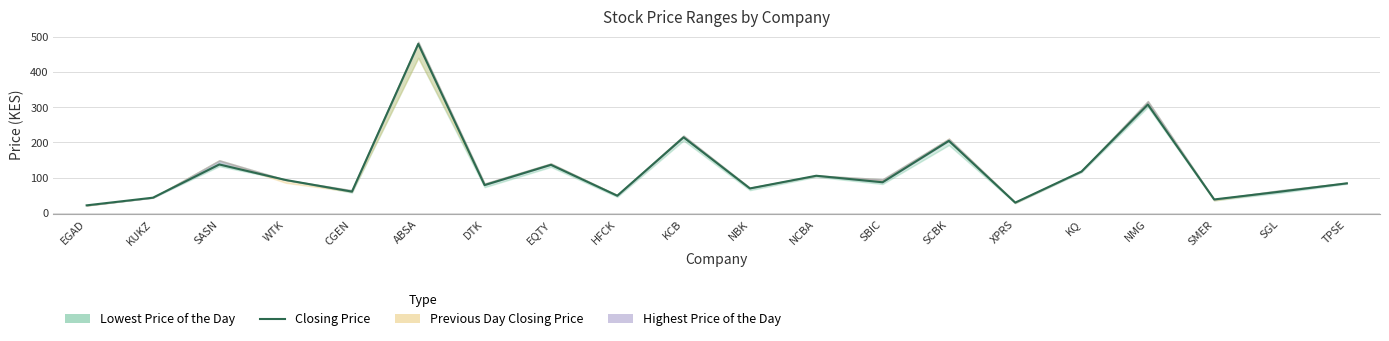

At which label does the data first exceed 86?

SASN